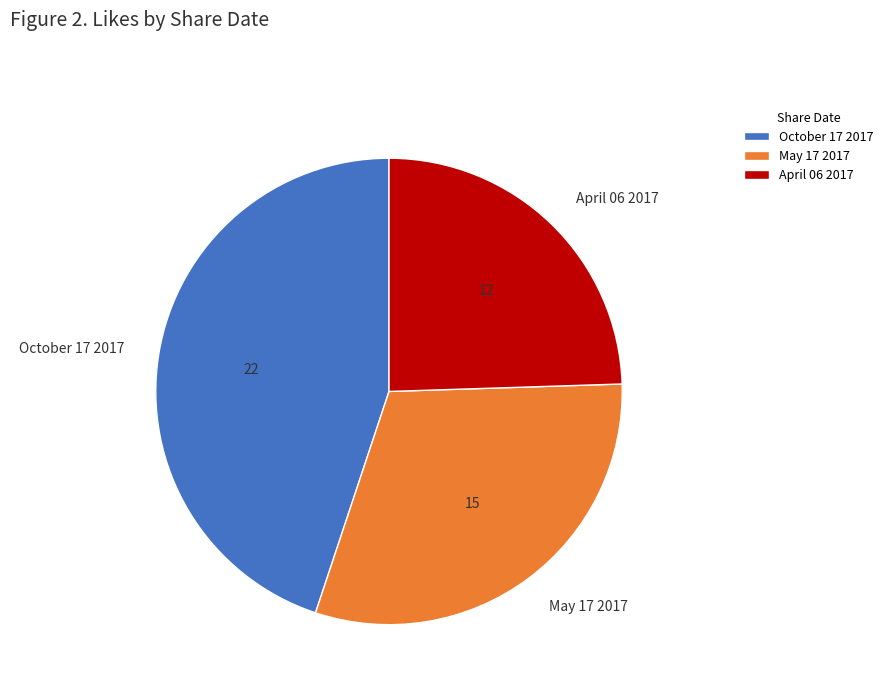

Combined, do April 06 2017 and May 17 2017 account for over 50%?

Yes